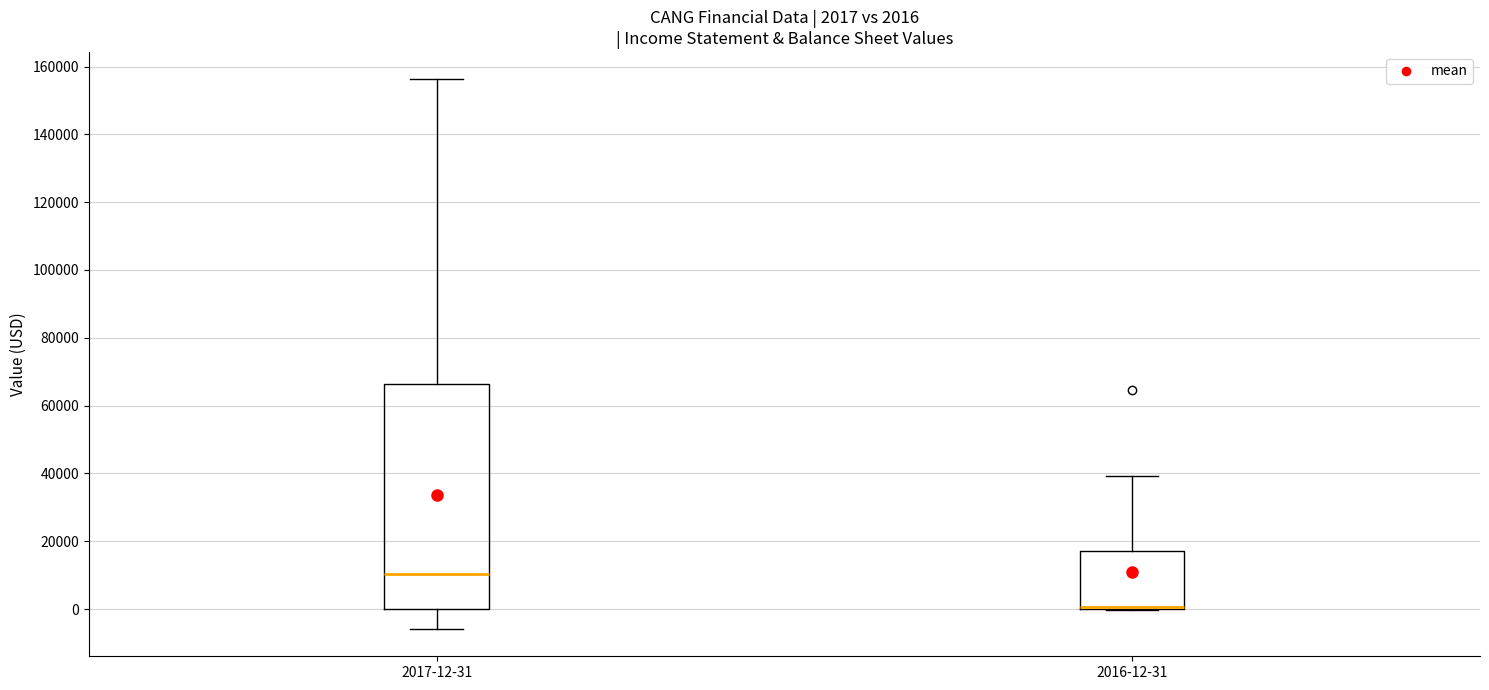

Comparing the boxes themselves (not the whiskers), which one is the tallest?

2017-12-31